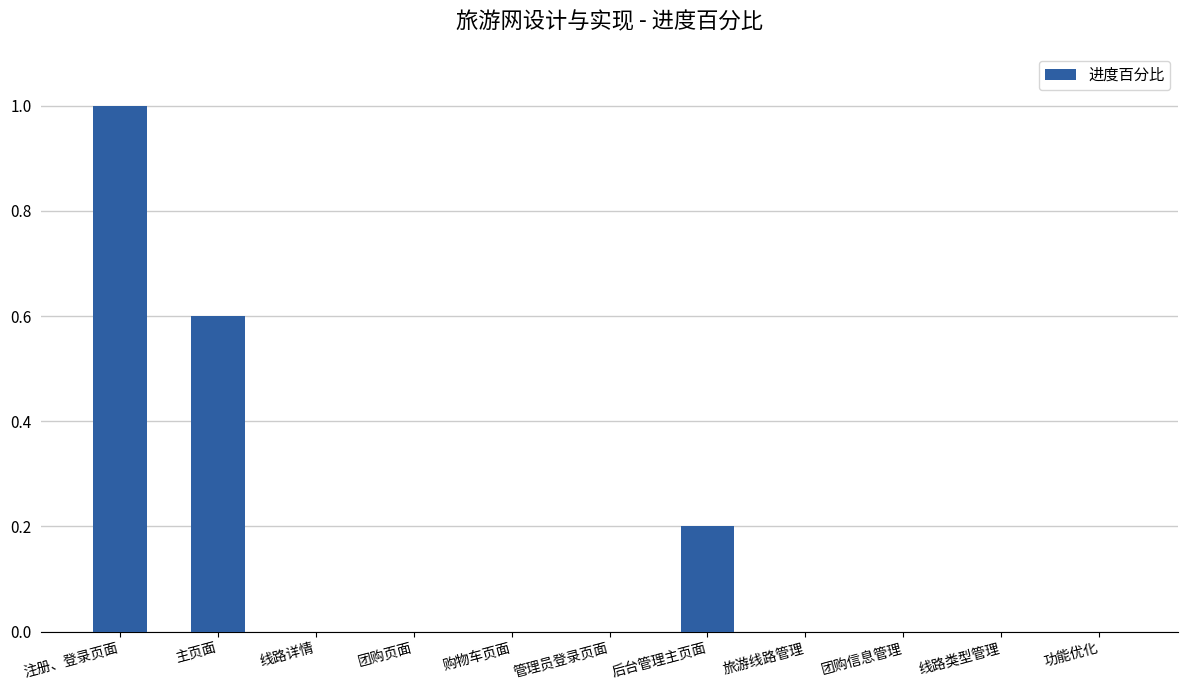

What is the change in value from 注册、登录页面 to 购物车页面?

-1.0